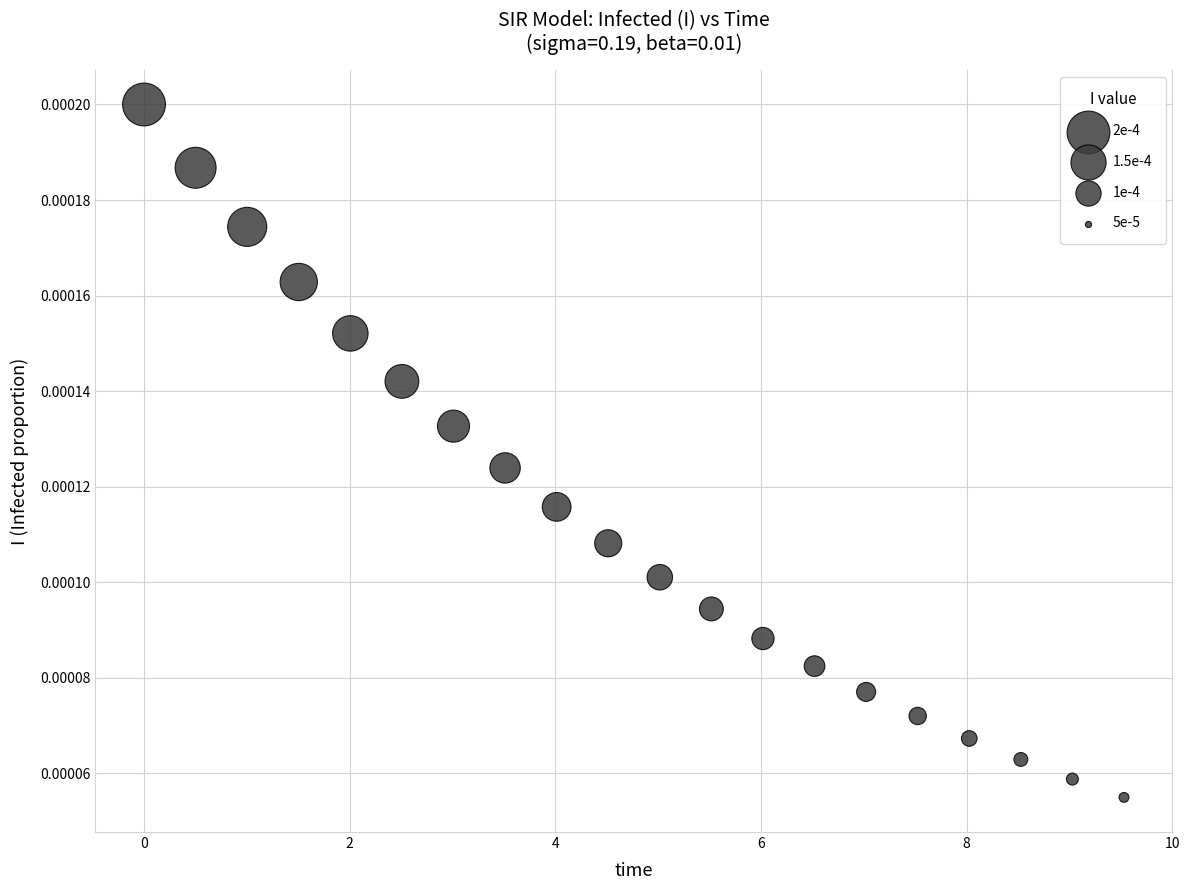

What is the range of X values (max minus min)?

9.5